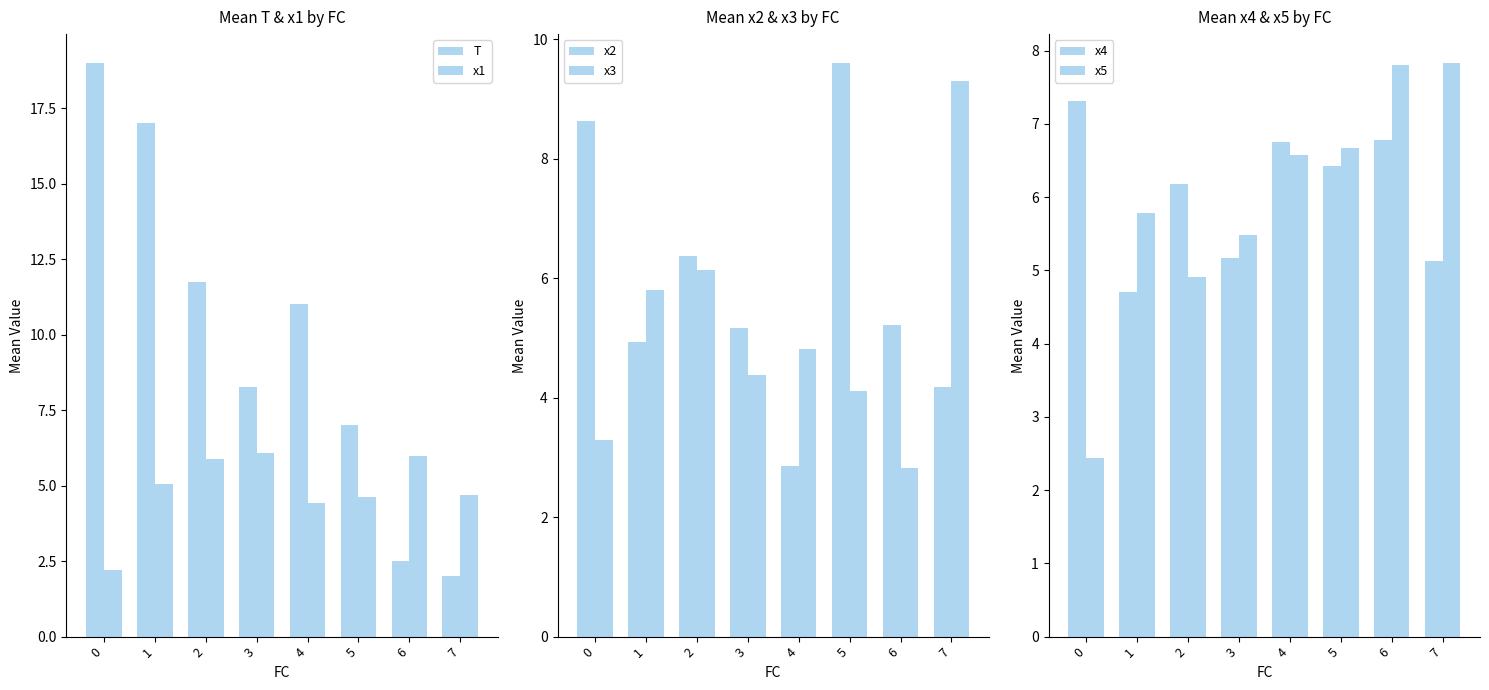

Where does the x5 series first go above 6?

4